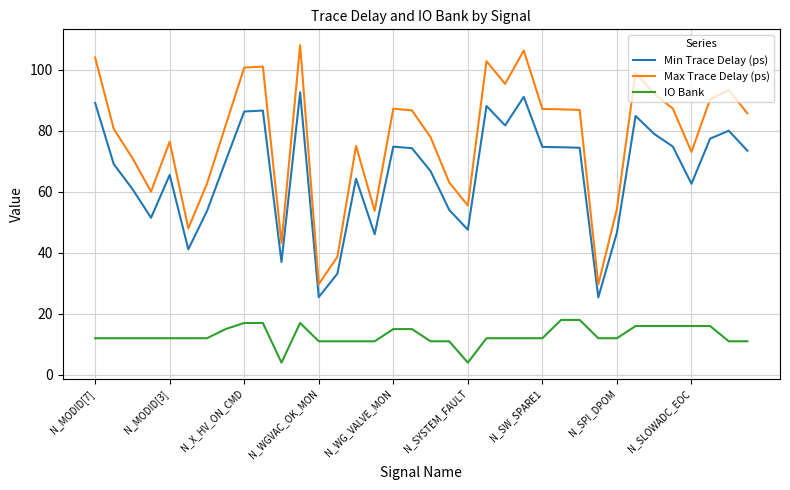

True or false: Min Trace Delay (ps) and IO Bank cross at least once.

False